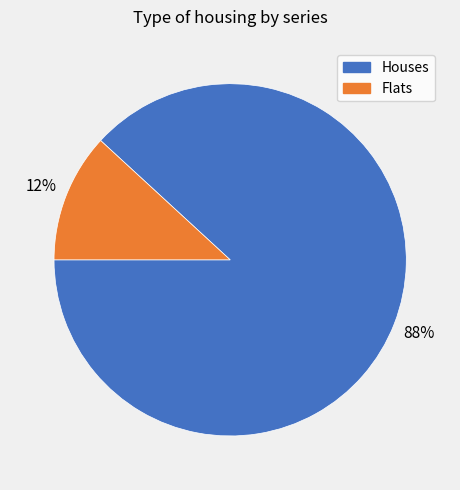

What is the smallest slice in the pie chart?

Flats